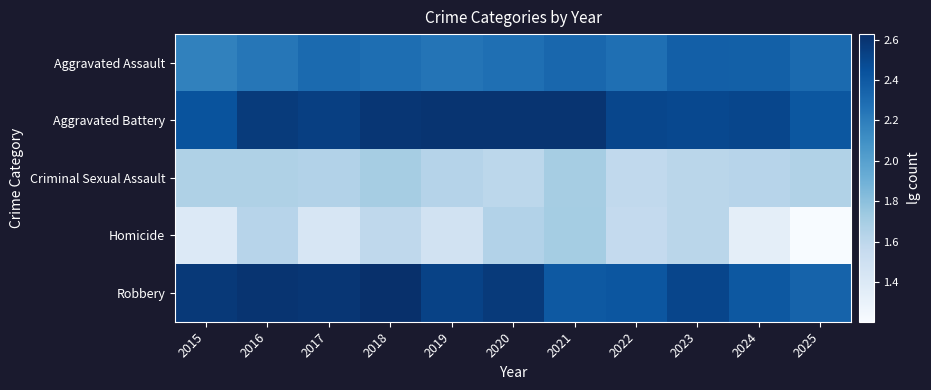

Which series has the largest range (max minus min)?

Homicide